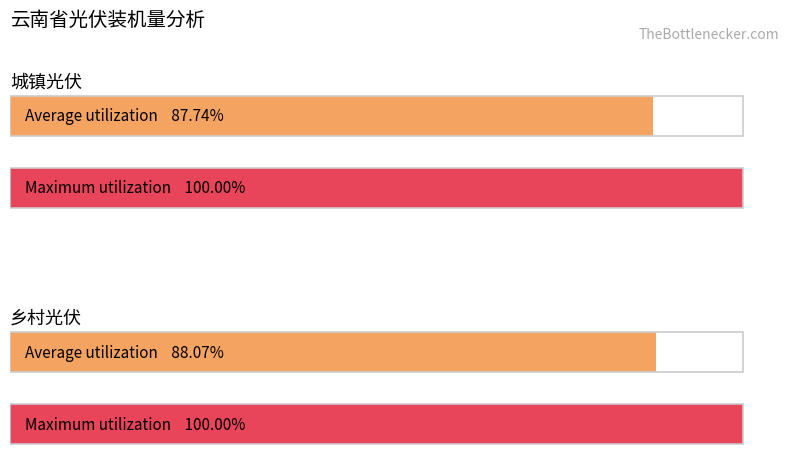

True or false: 城镇光伏 has a value of 5677.3 at 2028.

False